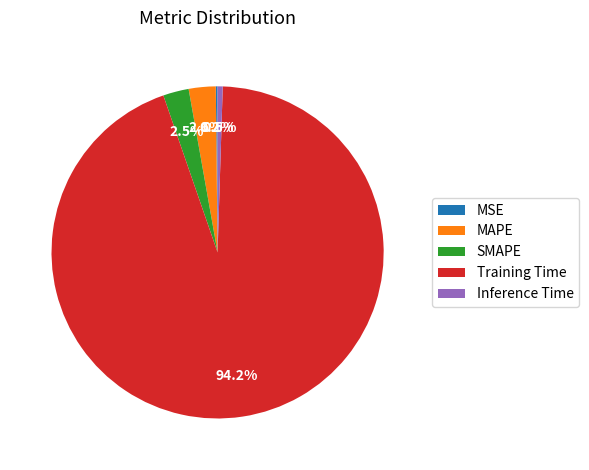

Which slice is the largest?

Training Time